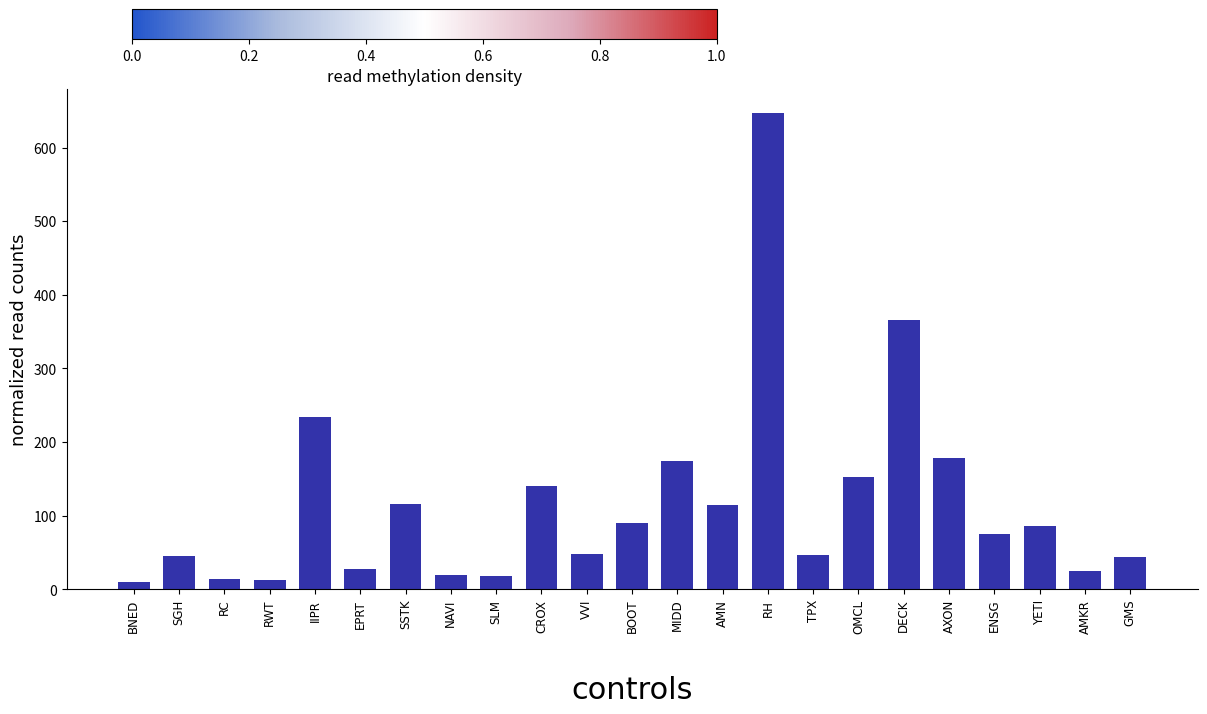

What is the difference between the maximum and minimum values?

636.3